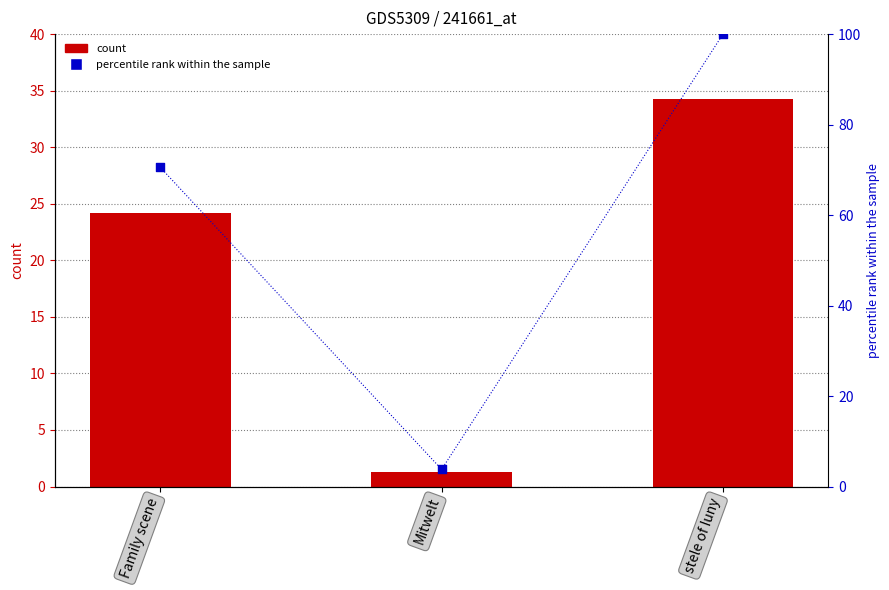

Which series has the largest Y range (max minus min)?

percentile rank within the sample